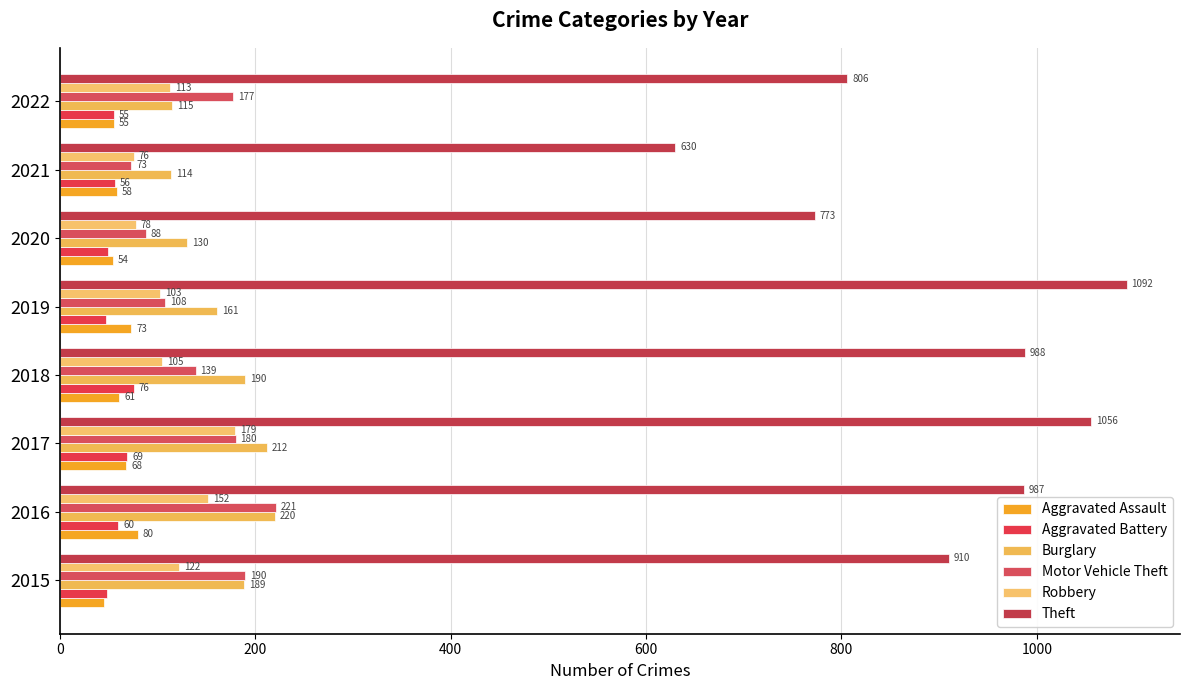

Reading left to right, list all the values displayed in this chart.

Aggravated Assault: 45	80	68	61	73	54	58	55
Aggravated Battery: 48	60	69	76	47	49	56	55
Burglary: 189	220	212	190	161	130	114	115
Motor Vehicle Theft: 190	221	180	139	108	88	73	177
Robbery: 122	152	179	105	103	78	76	113
Theft: 910	987	1056	988	1092	773	630	806